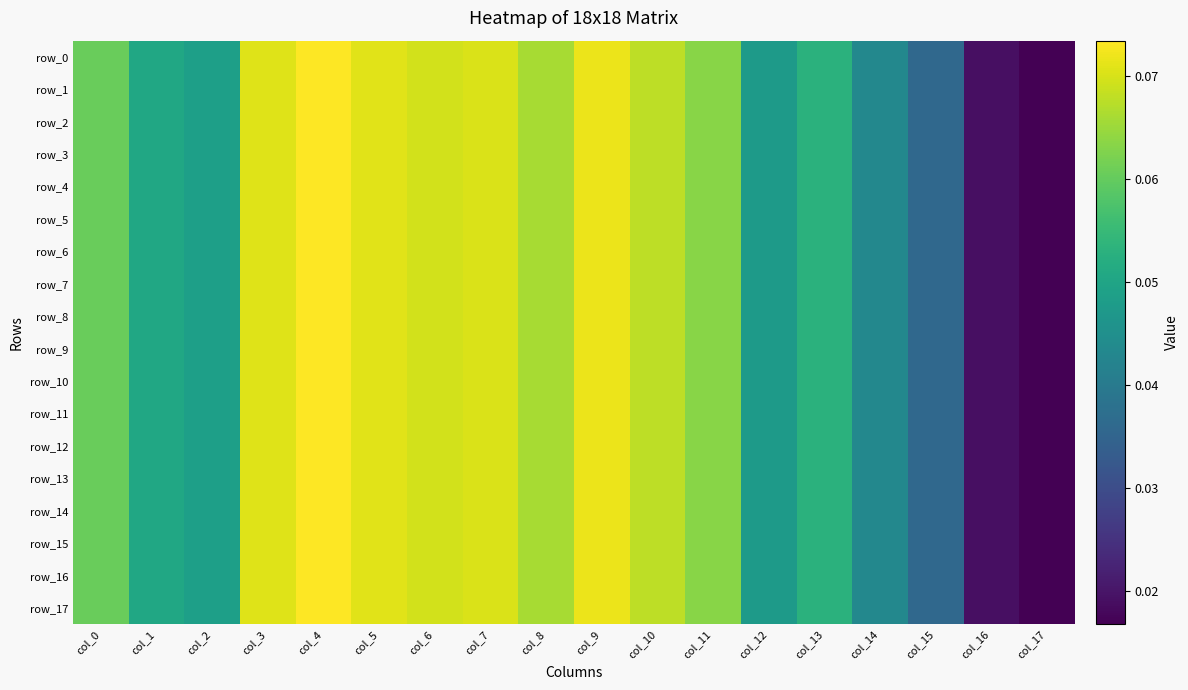

Which category has the lowest value in the row_17 series?

col_17